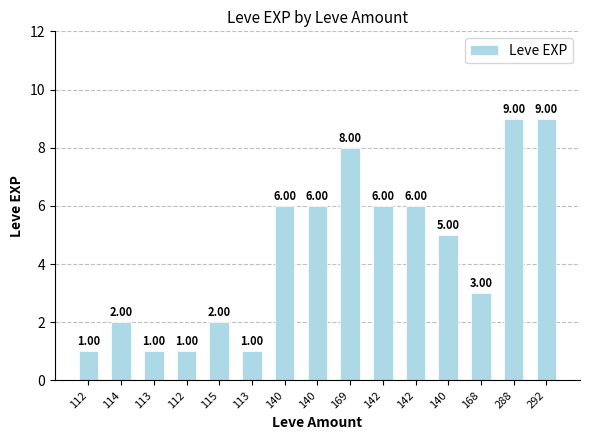

Reading right to left, transcribe all the data shown in this chart.

292=9	288=9	168=3	140=5	142=6	142=6	169=8	140=6	140=6	113=1	115=2	112=1	113=1	114=2	112=1